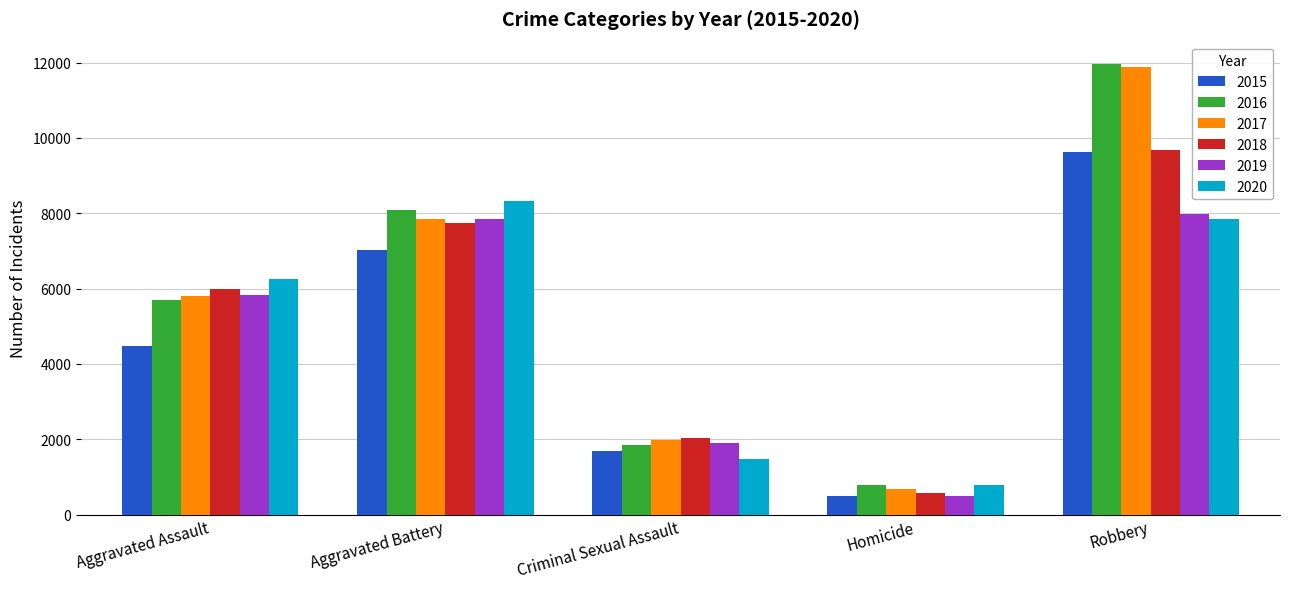

Which series changed the most between Aggravated Battery and Robbery?

2017